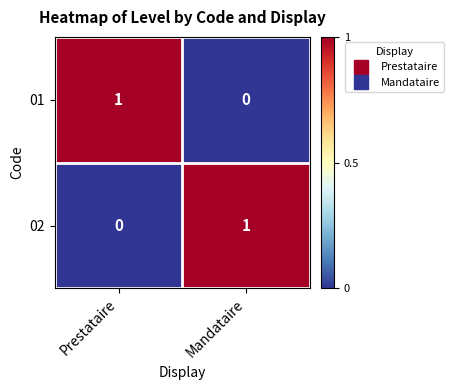

What is the total value across all series at Prestataire?

1